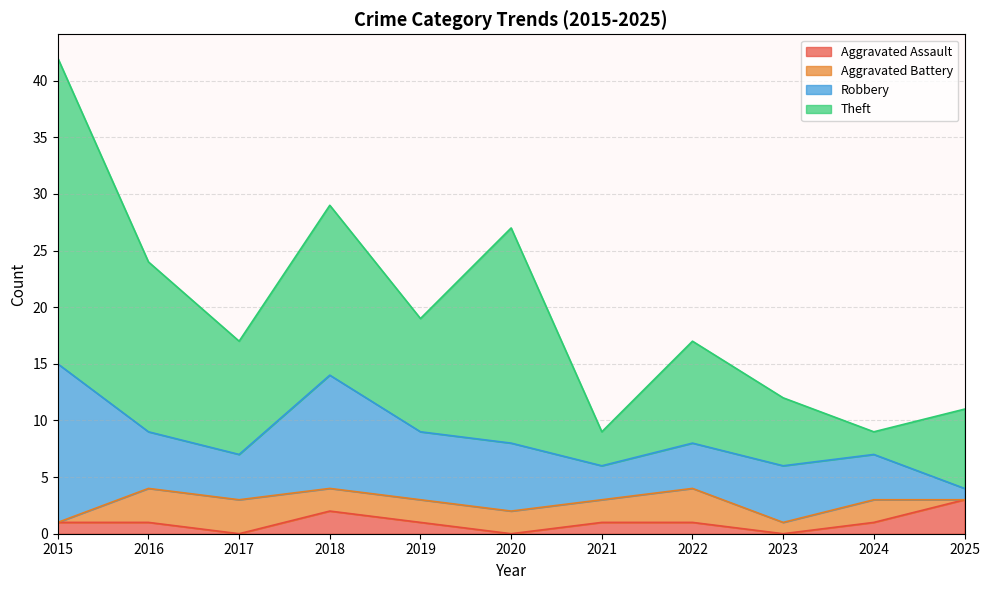

After their last crossing, which series has the higher values: Aggravated Assault or Aggravated Battery?

Aggravated Assault